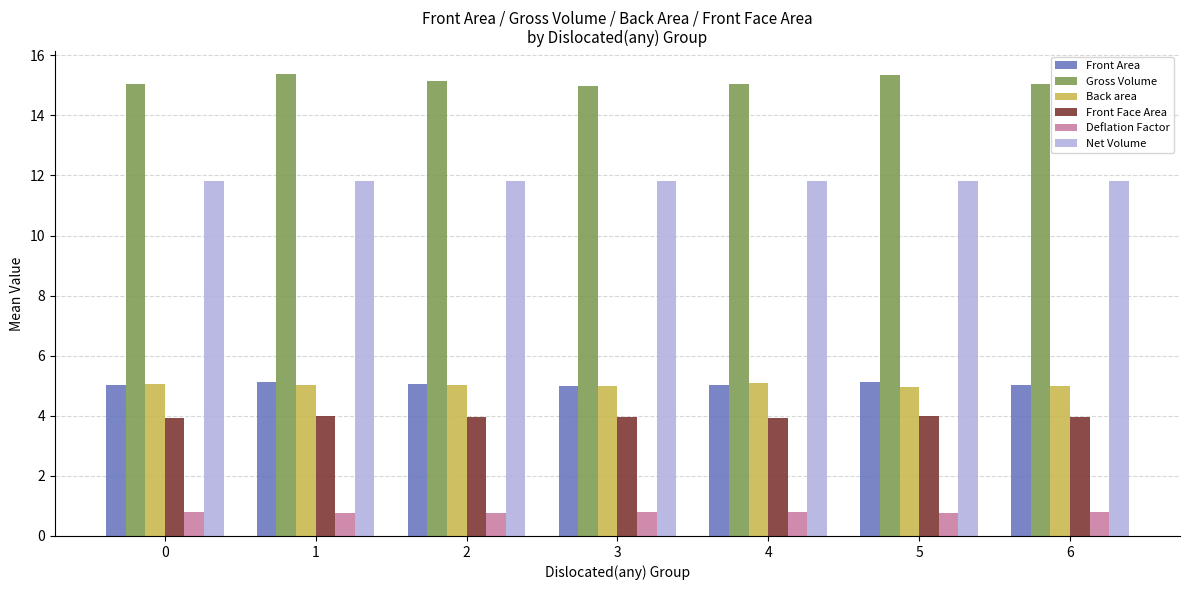

The value of Front Face Area at 2 is 1.8. True or false?

False